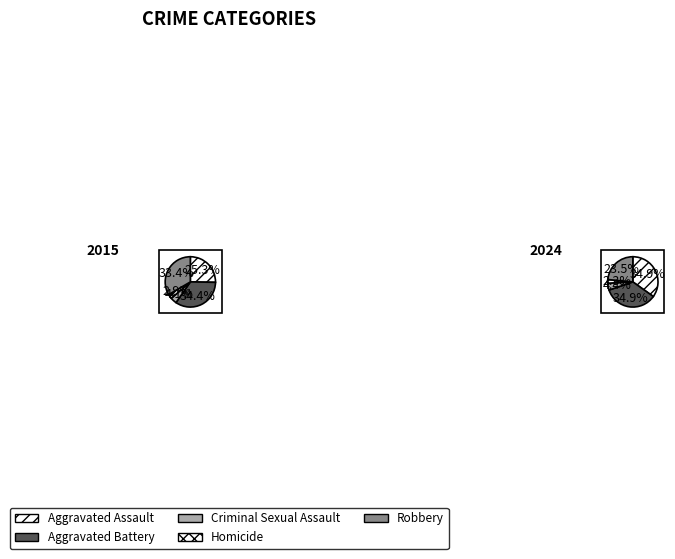

To the nearest percent, what percentage of the pie is Criminal Sexual Assault?

4%